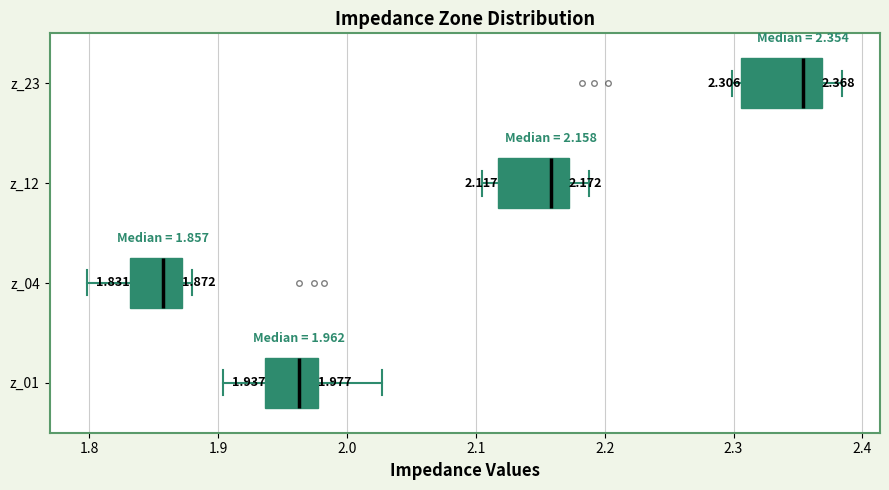

Which box has the furthest to the left median line?

z_04